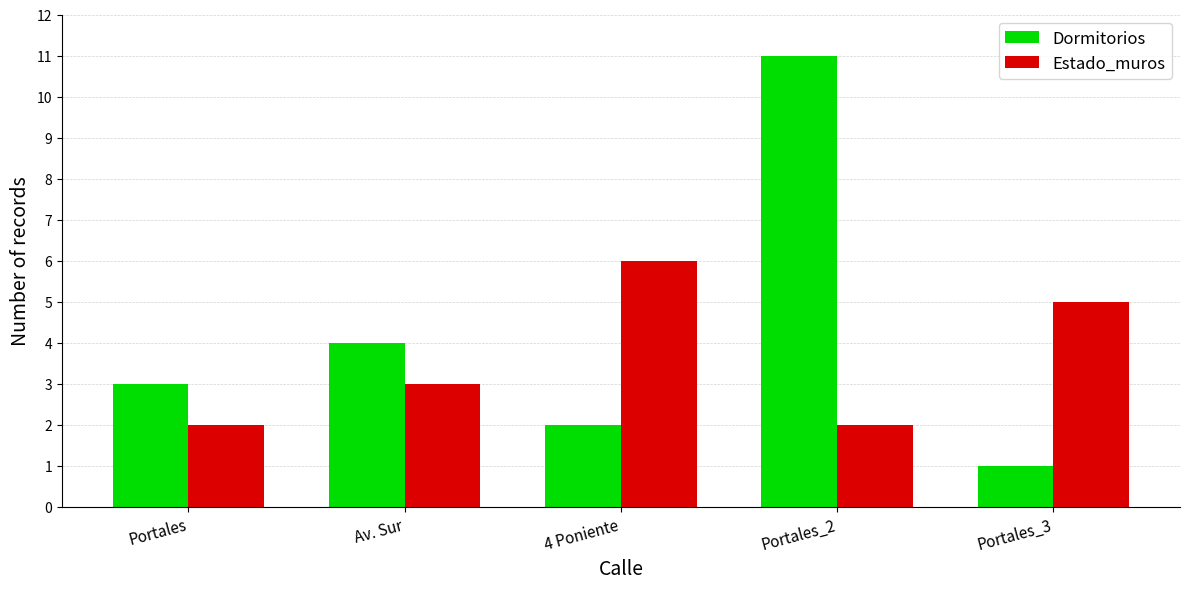

The Estado_muros series shows 2 at Portales. True or false?

True